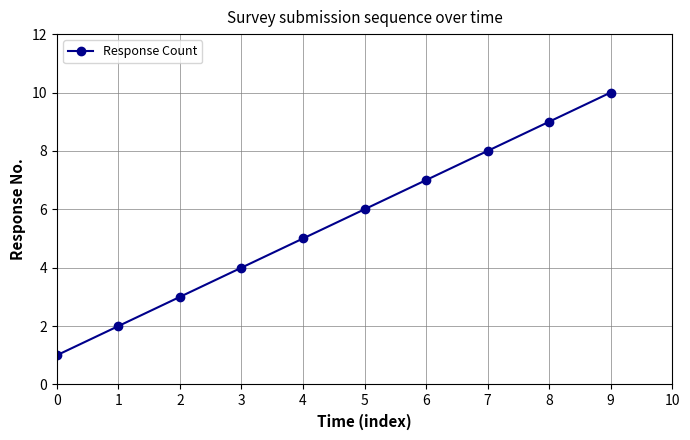

List the labels in order of value, largest first.

9, 8, 7, 6, 5, 4, 3, 2, 1, 0